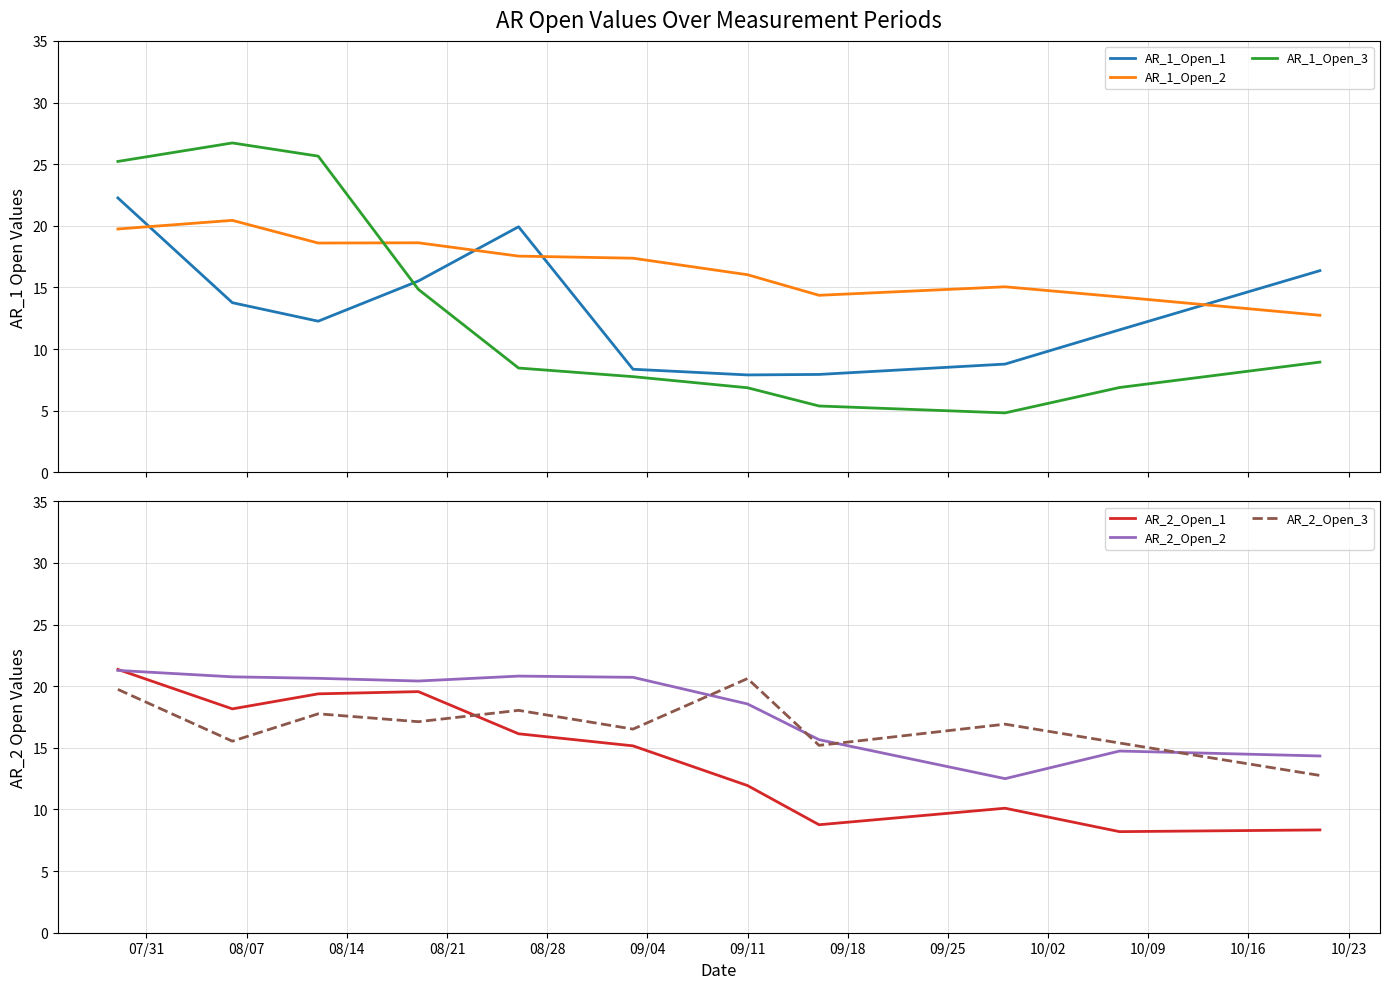

Which series ends up on top after the final intersection of AR_1_Open_1 and AR_1_Open_3?

AR_1_Open_1